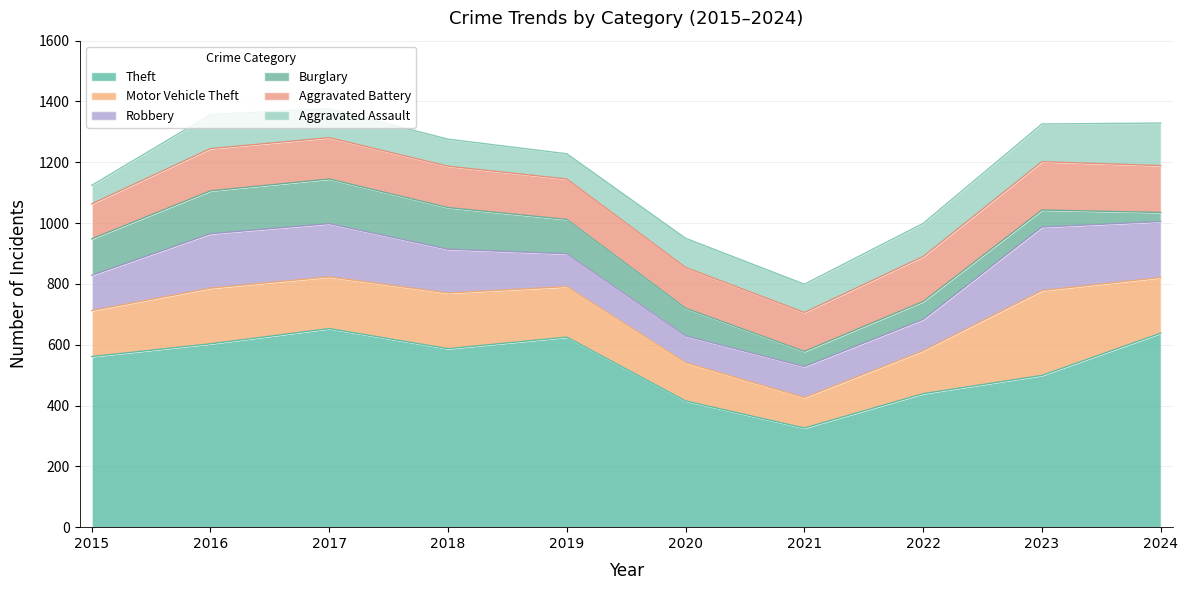

True or false: Theft has more than 2 interior local peaks.

False